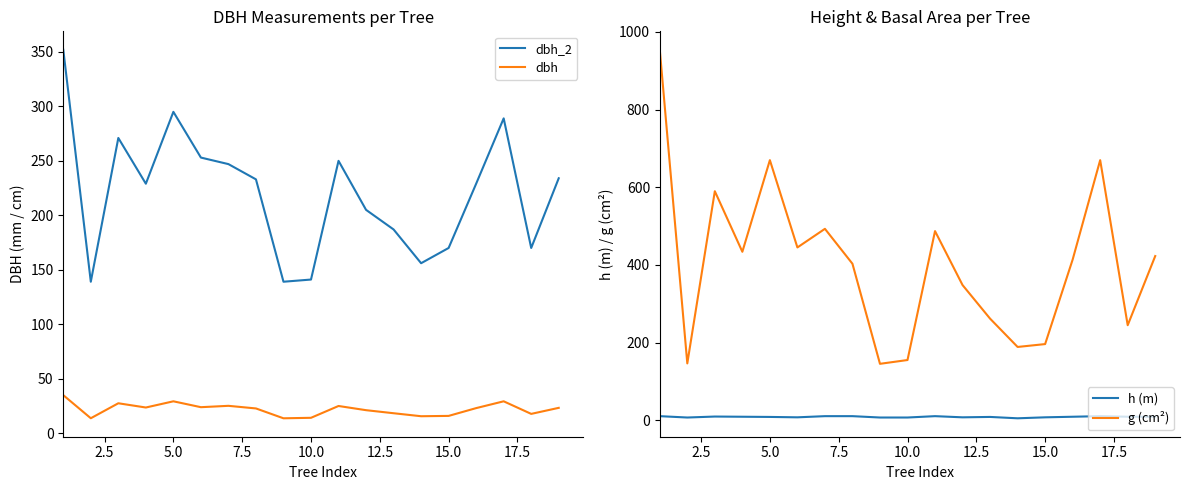

What is the highest value of the dbh_2 series?

352.0